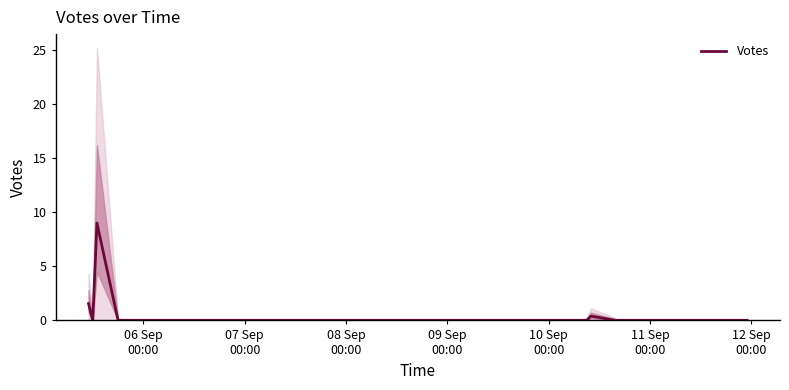

Count the number of data series in this chart.

1